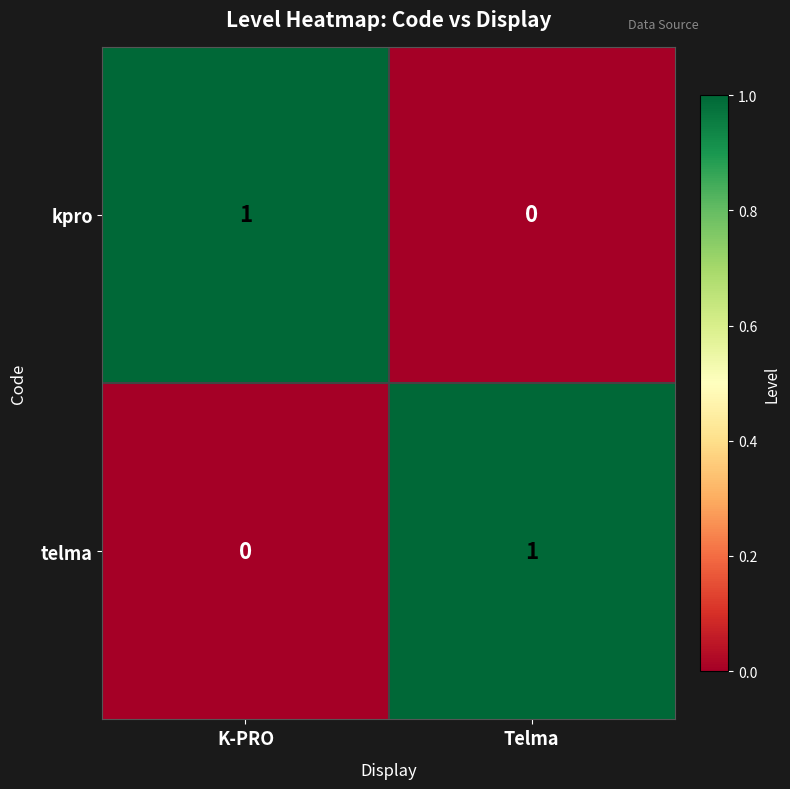

Reading left to right, extract all data points from this chart.

kpro: K-PRO=1	Telma=0
telma: K-PRO=0	Telma=1